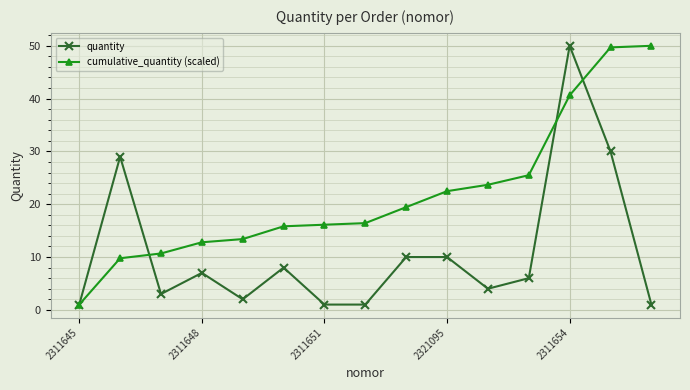

True or false: quantity and cumulative_quantity (scaled) intersect in this chart.

True